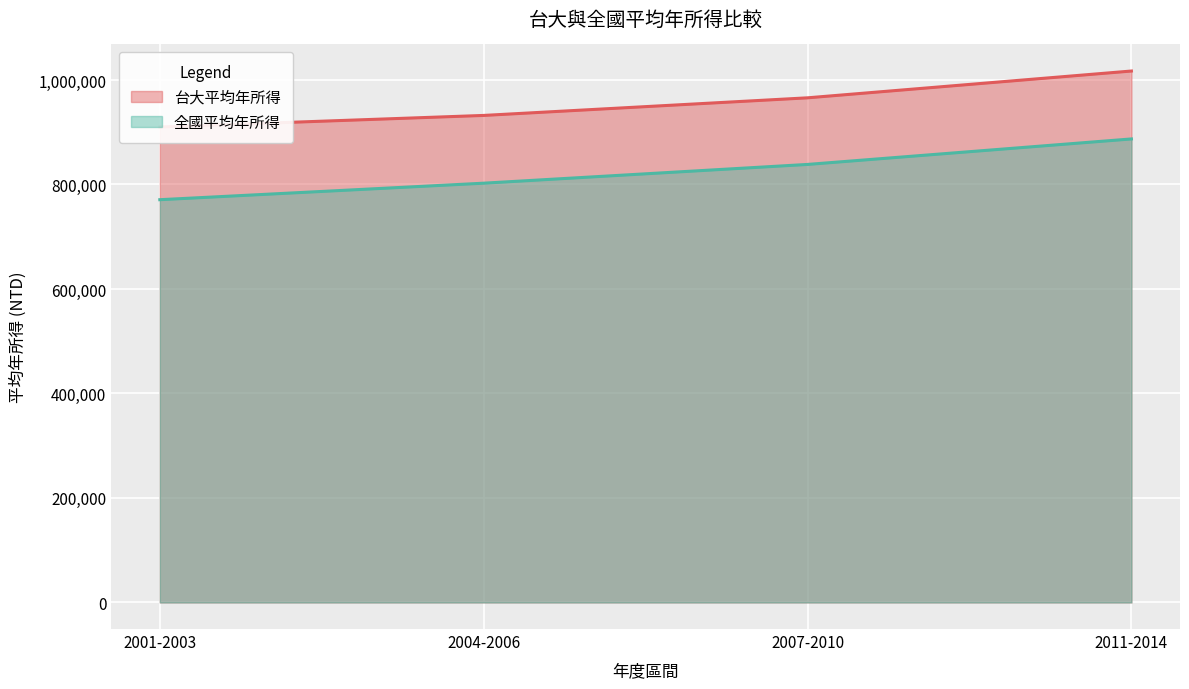

Rank the series at 2007-2010 from highest to lowest value.

台大平均年所得, 全國平均年所得